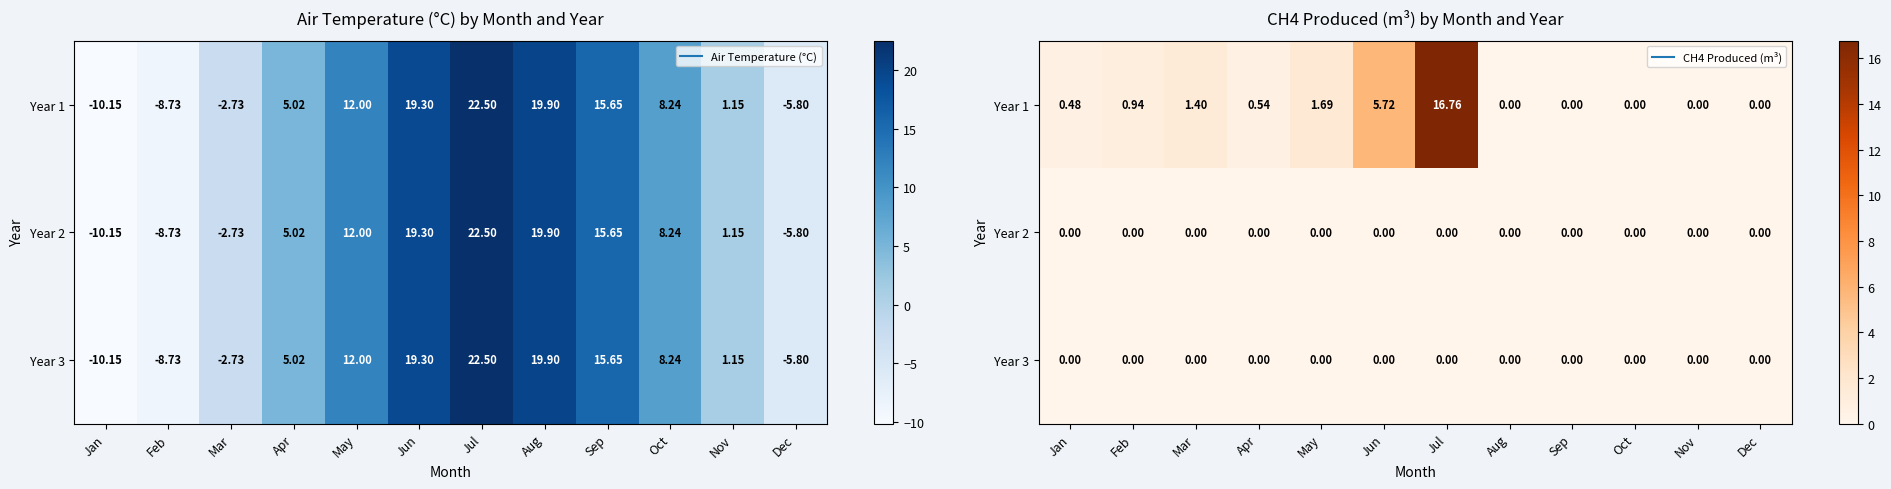

Is the value of Year 3 at Oct greater than the value of Year 2 at Jan?

No